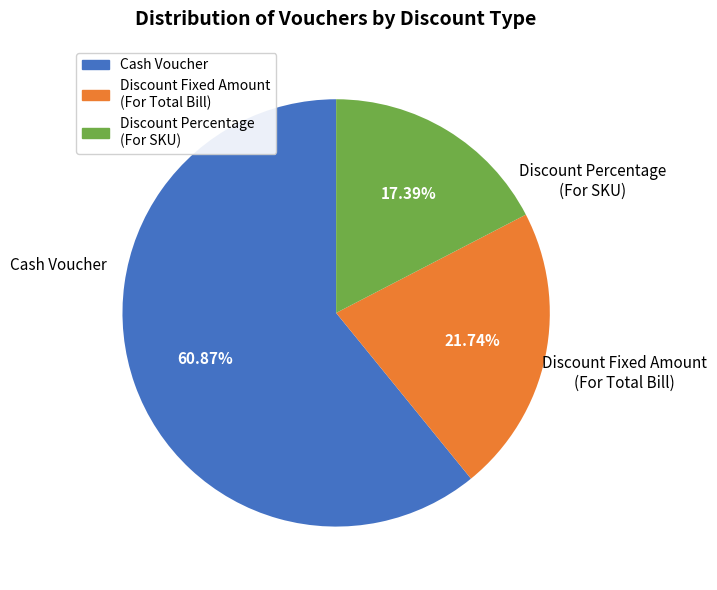

Which slice is the smallest?

Discount Percentage (For SKU)